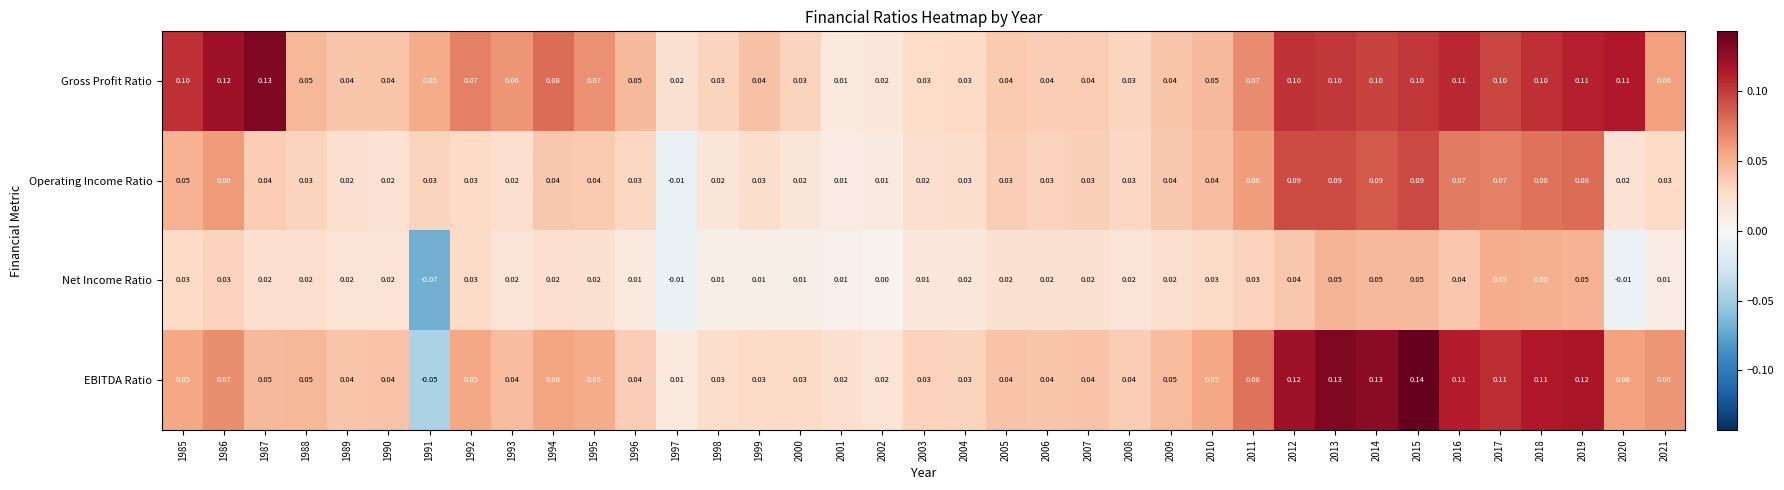

Rank the series by their maximum value, from highest to lowest.

EBITDA Ratio, Gross Profit Ratio, Operating Income Ratio, Net Income Ratio